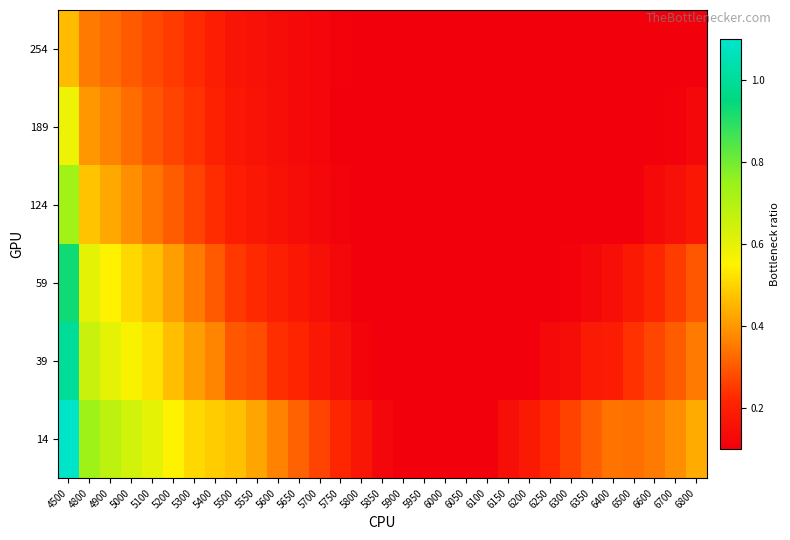

Reading right to left, transcribe all the data shown in this chart.

14: 6800=0.4	6700=0.4	6600=0.4	6500=0.3	6400=0.3	6350=0.3	6300=0.3	6250=0.2	6200=0.2	6150=0.1	6100=0.1	6050=0.1	6000=0.1	5950=0.1	5900=0.1	5850=0.1	5800=0.2	5750=0.2	5700=0.3	5650=0.3	5600=0.4	5550=0.4	5500=0.5	5400=0.5	5300=0.5	5200=0.5	5100=0.6	5000=0.6	4900=0.7	4800=0.7	4500=1.1
39: 6800=0.4	6700=0.3	6600=0.3	6500=0.2	6400=0.2	6350=0.2	6300=0.1	6250=0.1	6200=0.1	6150=0.1	6100=0.1	6050=0.1	6000=0.1	5950=0.1	5900=0.1	5850=0.1	5800=0.1	5750=0.2	5700=0.2	5650=0.2	5600=0.2	5550=0.3	5500=0.3	5400=0.4	5300=0.4	5200=0.5	5100=0.5	5000=0.6	4900=0.6	4800=0.7	4500=1.0
59: 6800=0.3	6700=0.3	6600=0.2	6500=0.2	6400=0.1	6350=0.1	6300=0.1	6250=0.1	6200=0.1	6150=0.1	6100=0.1	6050=0.1	6000=0.1	5950=0.1	5900=0.1	5850=0.1	5800=0.1	5750=0.1	5700=0.2	5650=0.2	5600=0.2	5550=0.2	5500=0.3	5400=0.3	5300=0.4	5200=0.4	5100=0.5	5000=0.5	4900=0.6	4800=0.6	4500=0.9
124: 6800=0.2	6700=0.2	6600=0.1	6500=0.1	6400=0.1	6350=0.1	6300=0.1	6250=0.1	6200=0.1	6150=0.1	6100=0.1	6050=0.1	6000=0.1	5950=0.1	5900=0.1	5850=0.1	5800=0.1	5750=0.1	5700=0.1	5650=0.1	5600=0.2	5550=0.2	5500=0.2	5400=0.2	5300=0.3	5200=0.3	5100=0.3	5000=0.4	4900=0.4	4800=0.5	4500=0.7
189: 6800=0.1	6700=0.1	6600=0.1	6500=0.1	6400=0.1	6350=0.1	6300=0.1	6250=0.1	6200=0.1	6150=0.1	6100=0.1	6050=0.1	6000=0.1	5950=0.1	5900=0.1	5850=0.1	5800=0.1	5750=0.1	5700=0.1	5650=0.1	5600=0.1	5550=0.2	5500=0.2	5400=0.2	5300=0.2	5200=0.3	5100=0.3	5000=0.3	4900=0.4	4800=0.4	4500=0.6
254: 6800=0.1	6700=0.1	6600=0.1	6500=0.1	6400=0.1	6350=0.1	6300=0.1	6250=0.1	6200=0.1	6150=0.1	6100=0.1	6050=0.1	6000=0.1	5950=0.1	5900=0.1	5850=0.1	5800=0.1	5750=0.1	5700=0.1	5650=0.1	5600=0.1	5550=0.2	5500=0.2	5400=0.2	5300=0.2	5200=0.3	5100=0.3	5000=0.3	4900=0.3	4800=0.4	4500=0.5